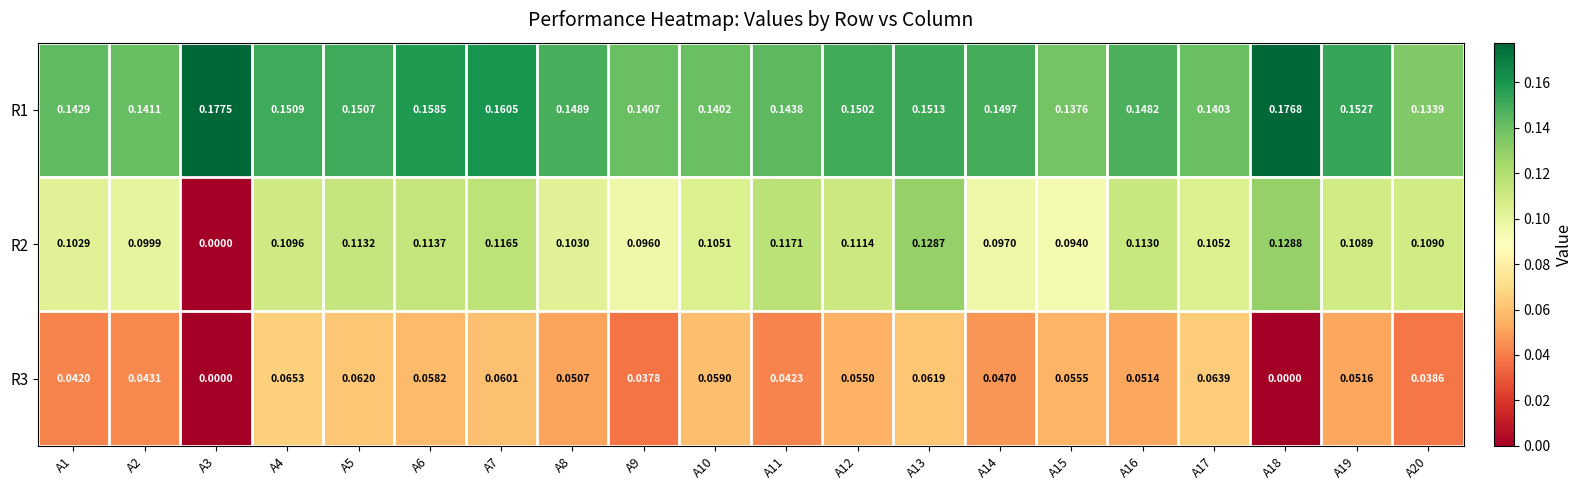

Is the value of R3 at A9 greater than the value of R1 at A14?

No